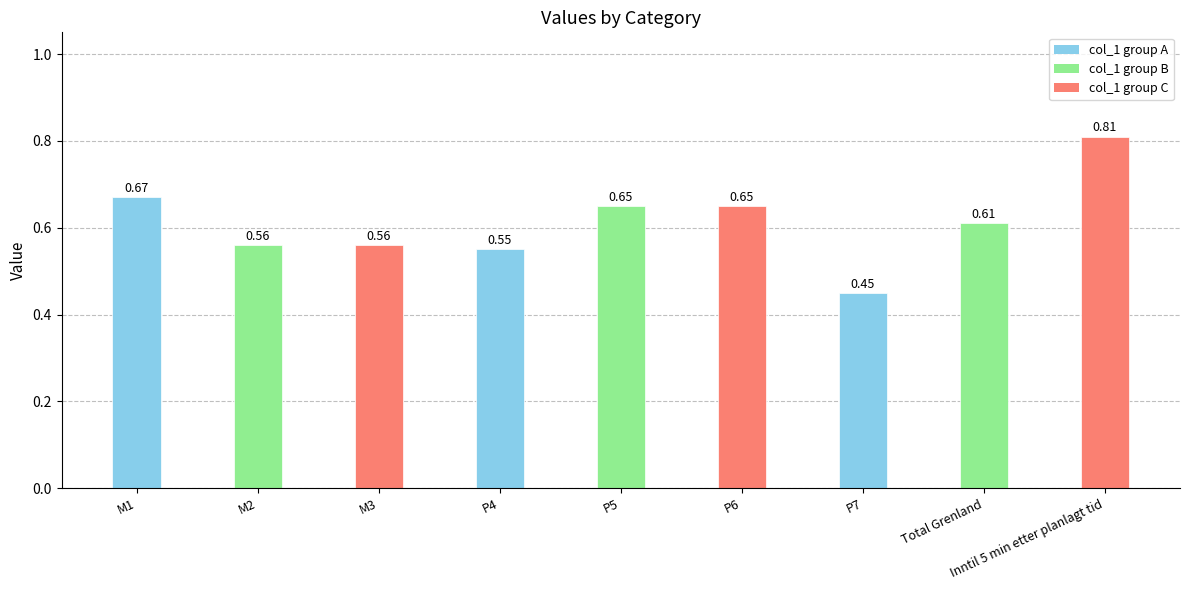

What is the sum of the values at M2 and M1?

1.2